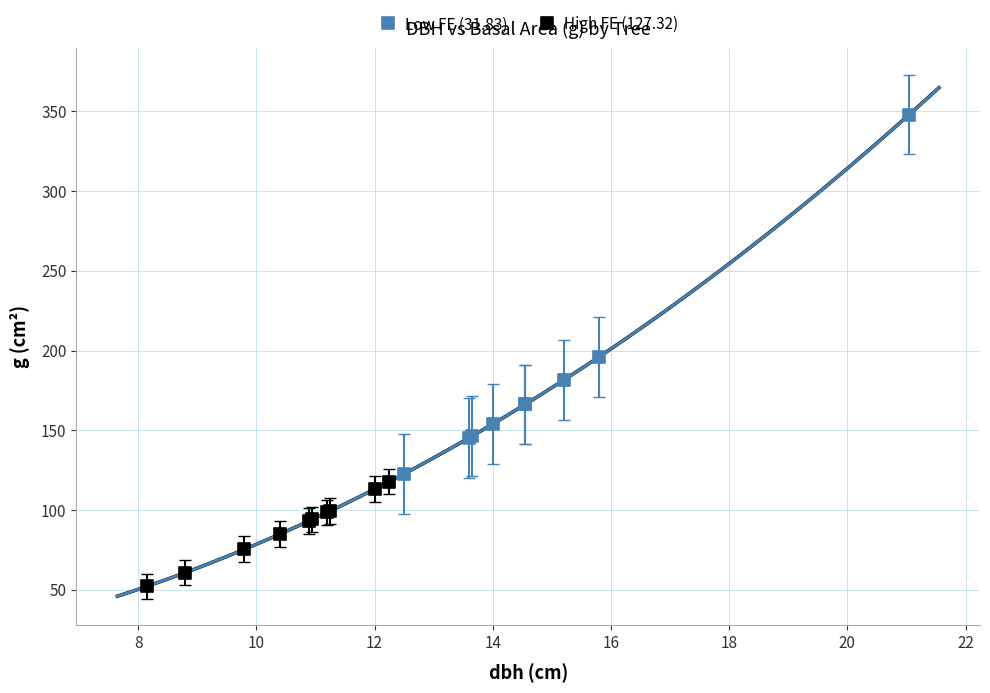

Which series has the largest Y range (max minus min)?

Low FE (31.83)